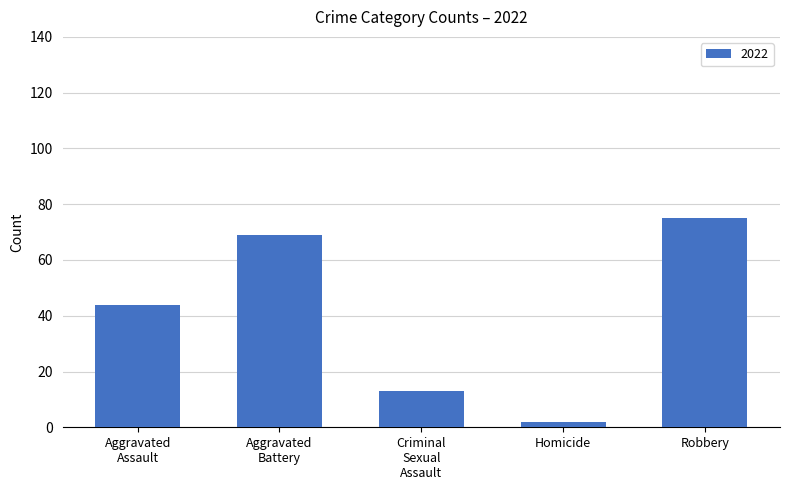

What is the greatest value displayed?

75